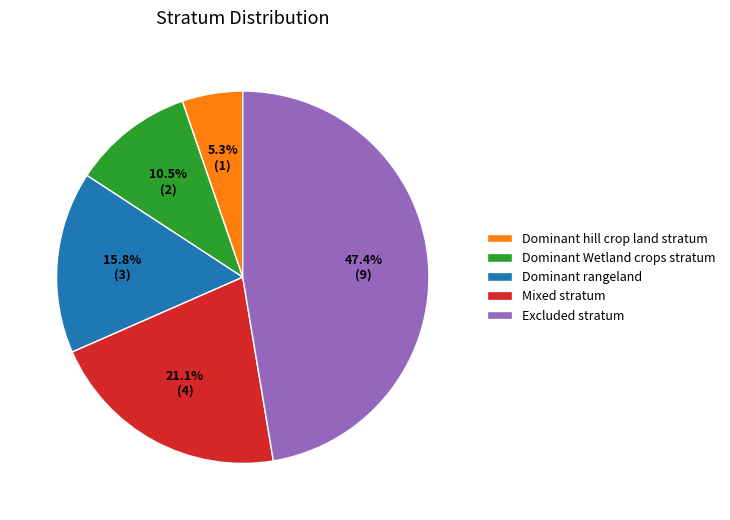

How many slices are in this pie chart?

5